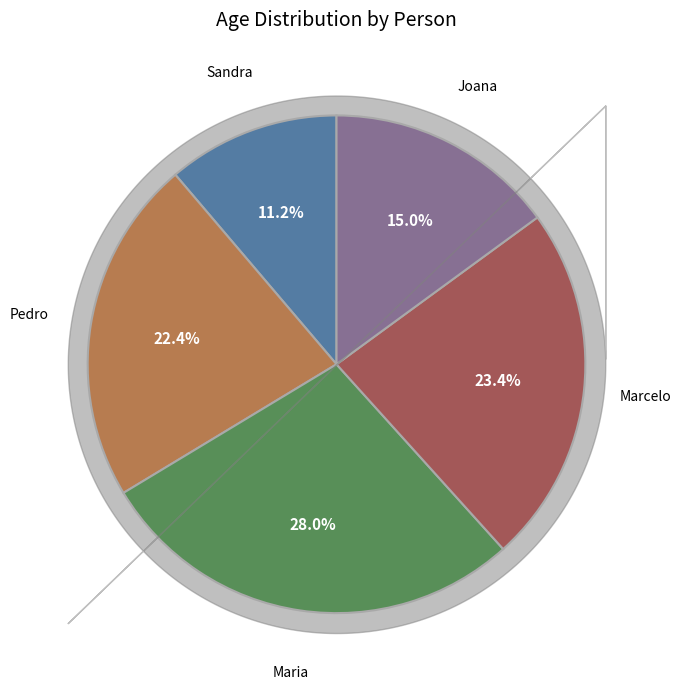

Is there any slice that represents more than half of the pie?

No